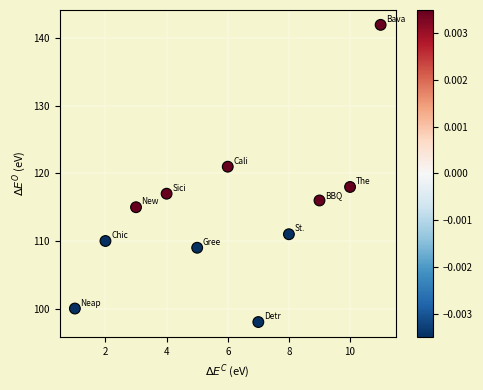

What is the range of Y values (max minus min)?

44